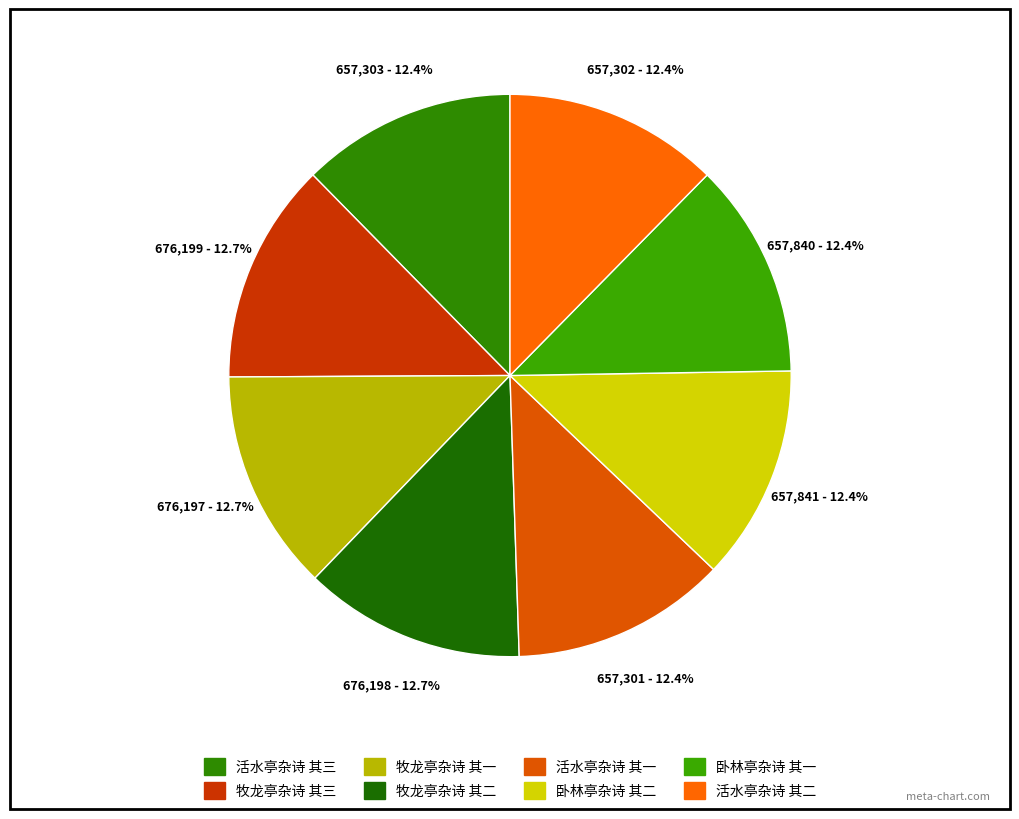

The 牧龙亭杂诗 其三 slice represents 13% of the pie. True or false?

True